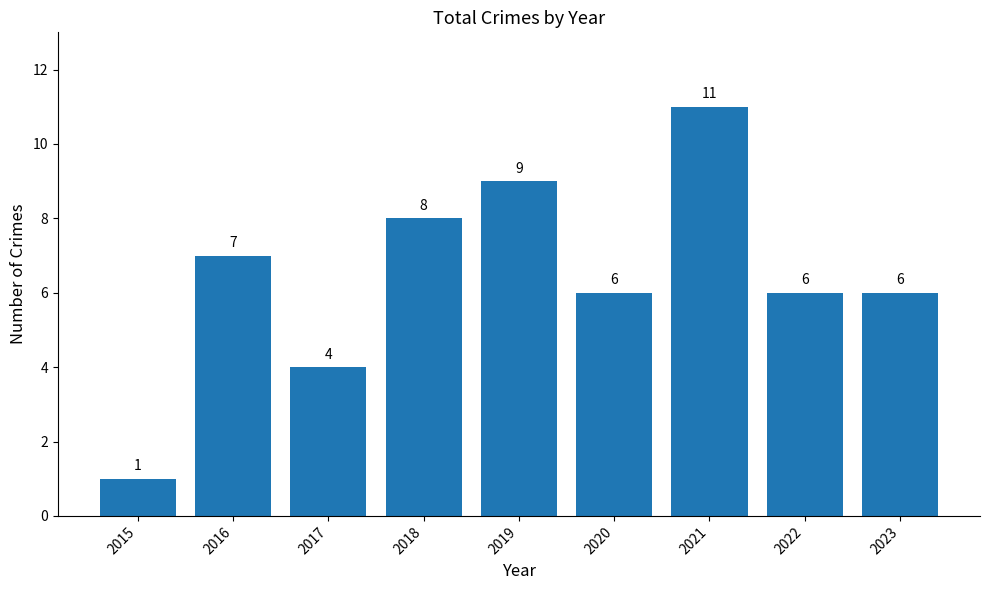

The value at 2020 is 6. True or false?

True